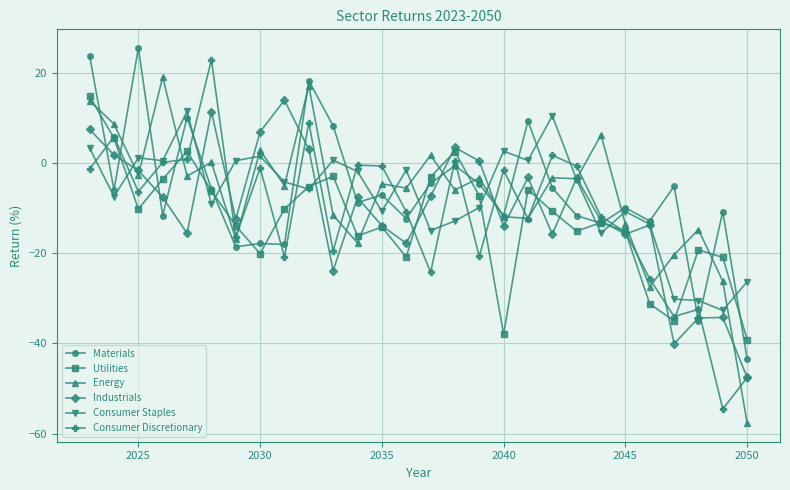

How many series are shown in this chart?

6